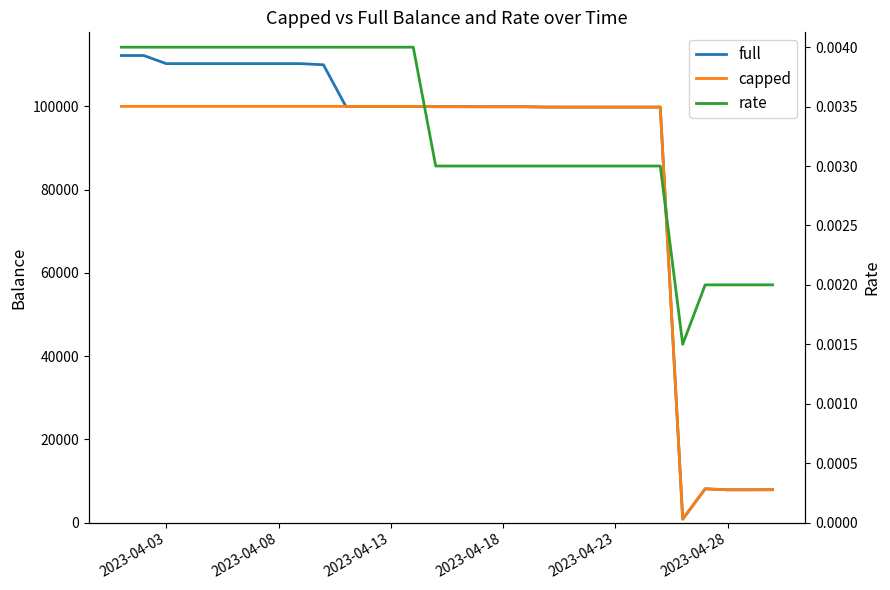

Does the chart display data point markers on the line(s)?

No